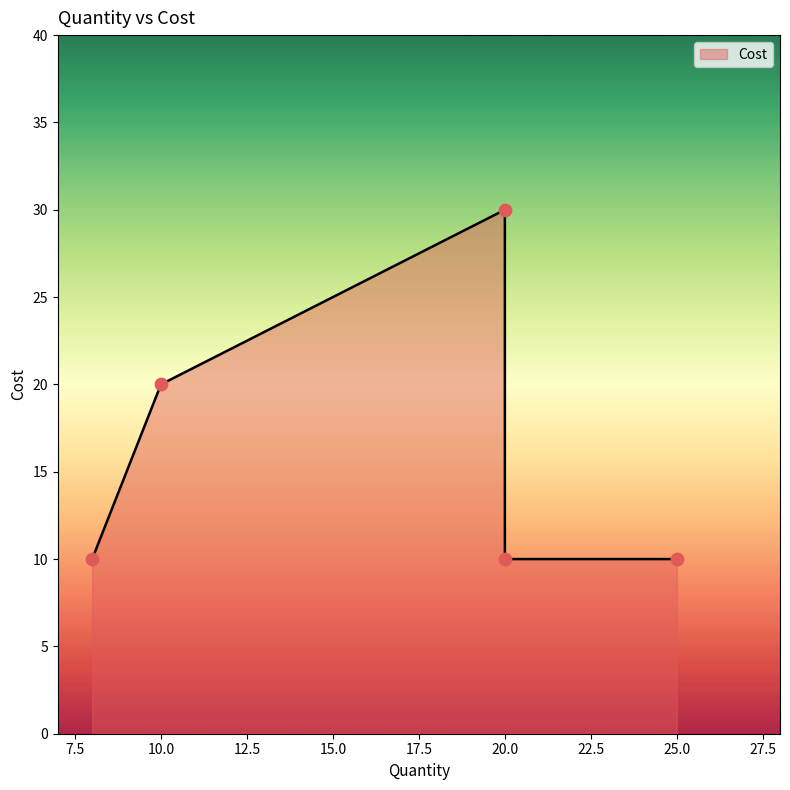

Between 20 and 10, which is larger?

20